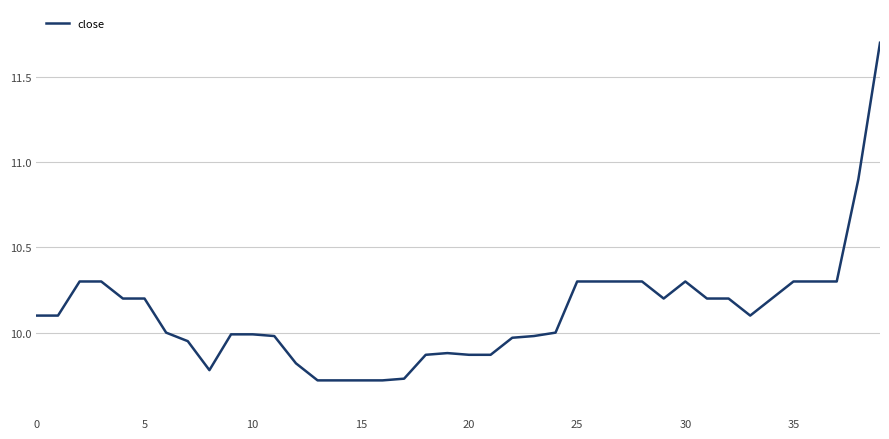

What is the difference between the maximum and minimum values?

2.0